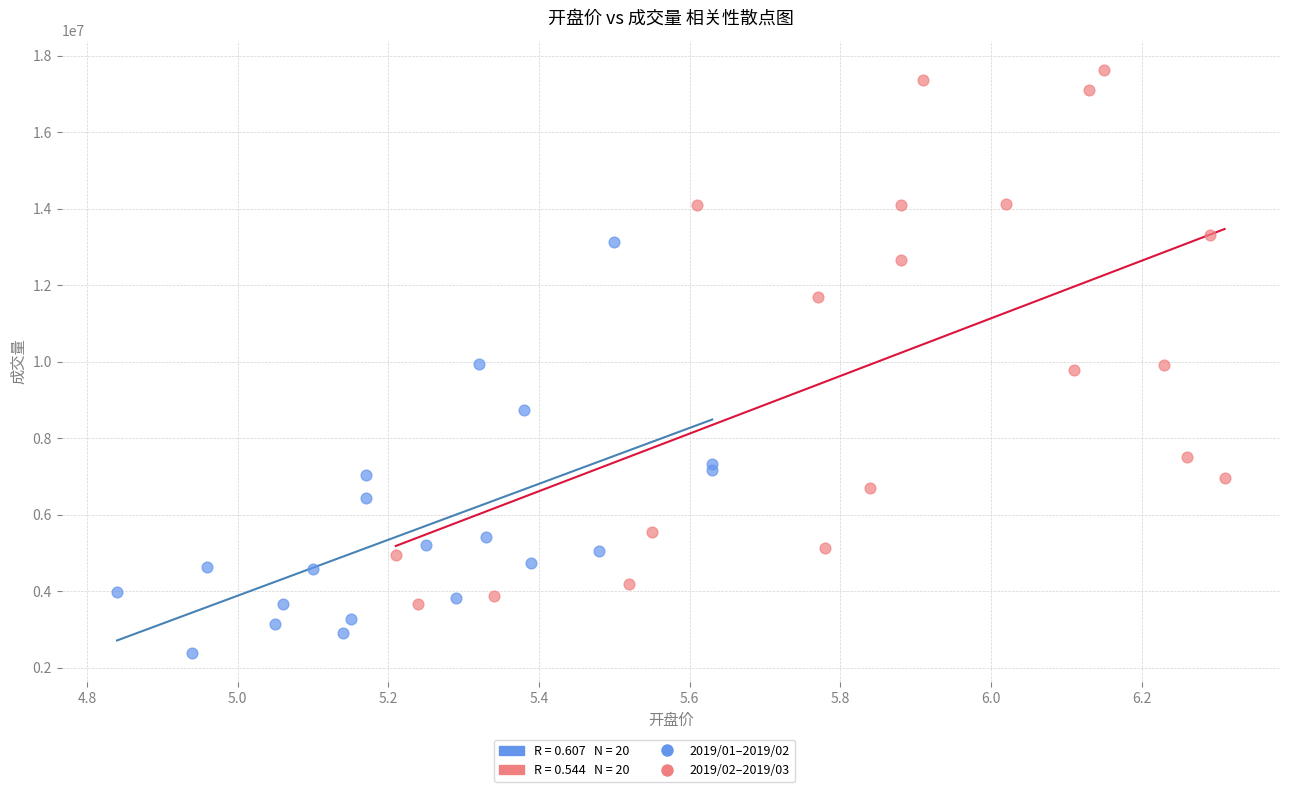

Which series contains the lowest Y value?

2019/01–2019/02